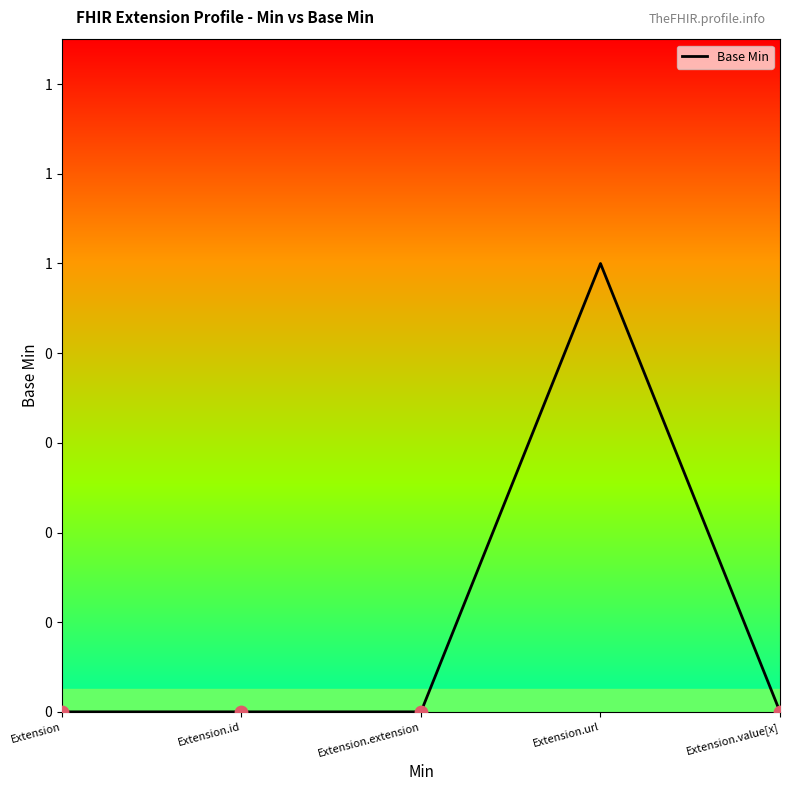

What is the change in value from Extension.id to Extension.url?

+1